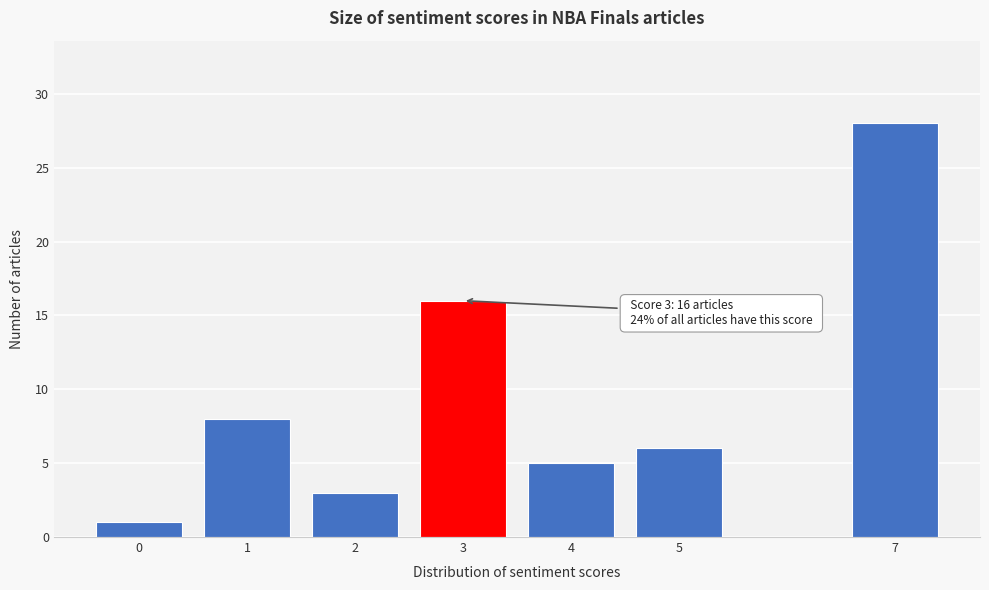

Reading right to left, list all the values displayed in this chart.

28	6	5	16	3	8	1